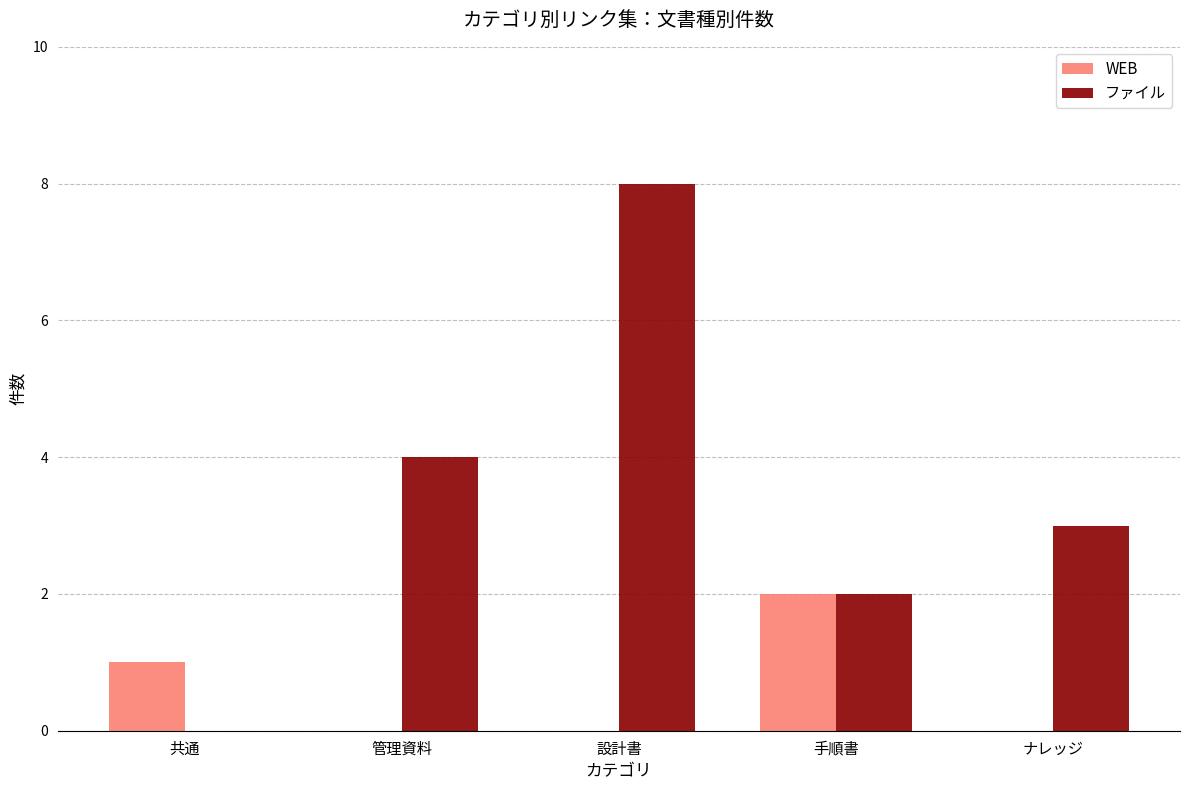

At which label does WEB reach its peak?

手順書